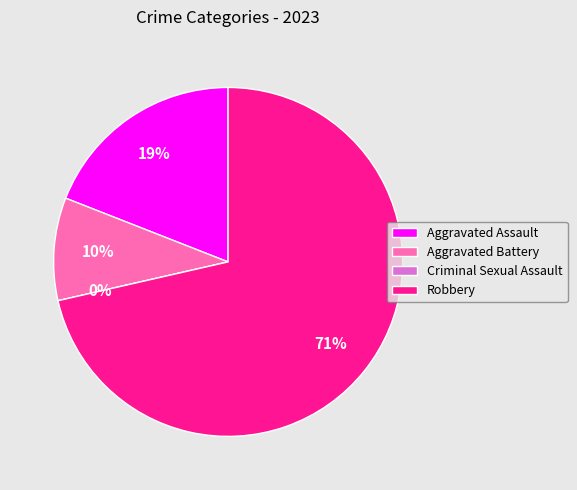

To the nearest percent, what is the combined percentage of Aggravated Battery and Criminal Sexual Assault?

10%